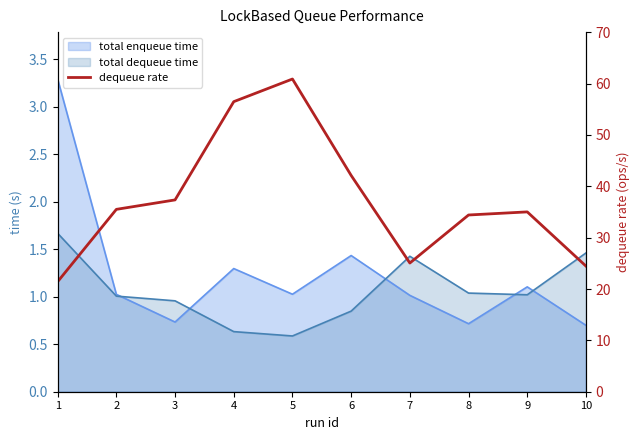

List the labels in order of value, largest first.

5, 4, 6, 3, 2, 9, 8, 7, 10, 1